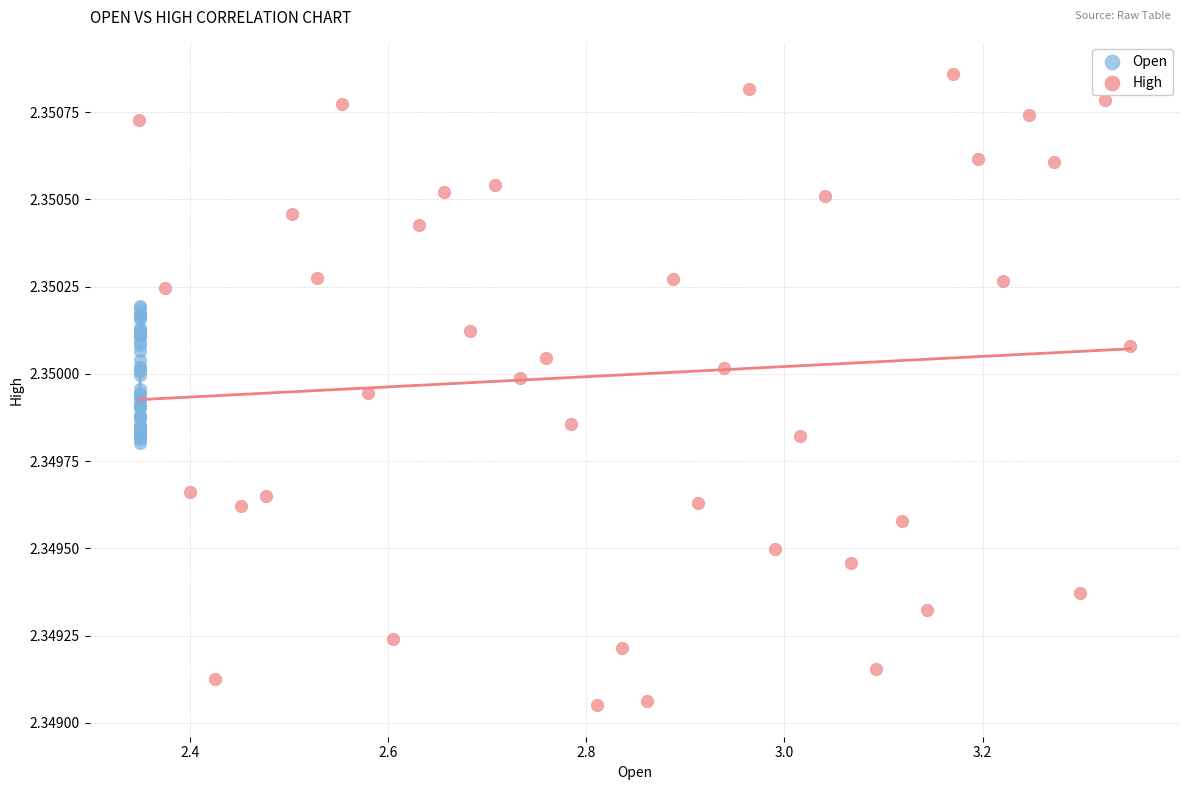

Which series contains the highest Y value?

High